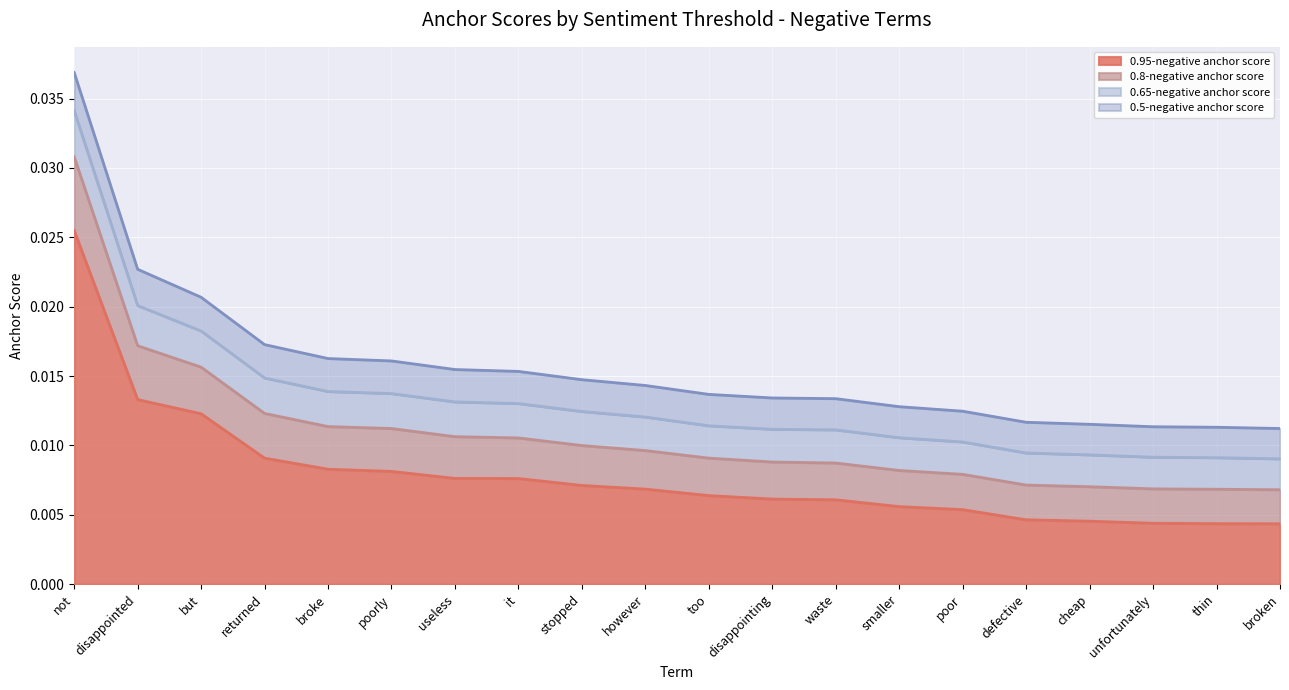

At which category is the sum across all series the highest?

not